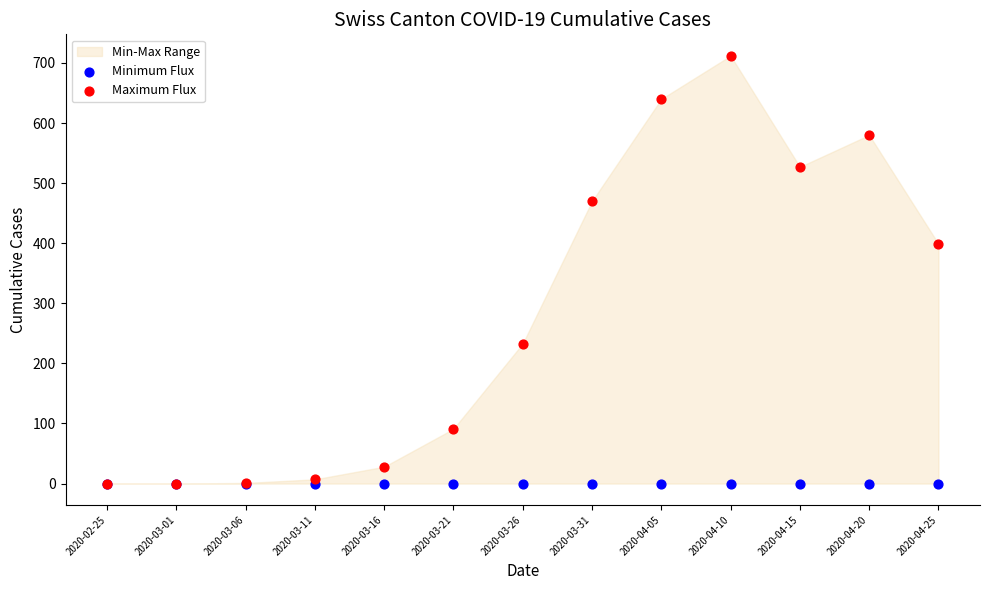

In the Maximum Flux series, what Y value is closest to 356?

399